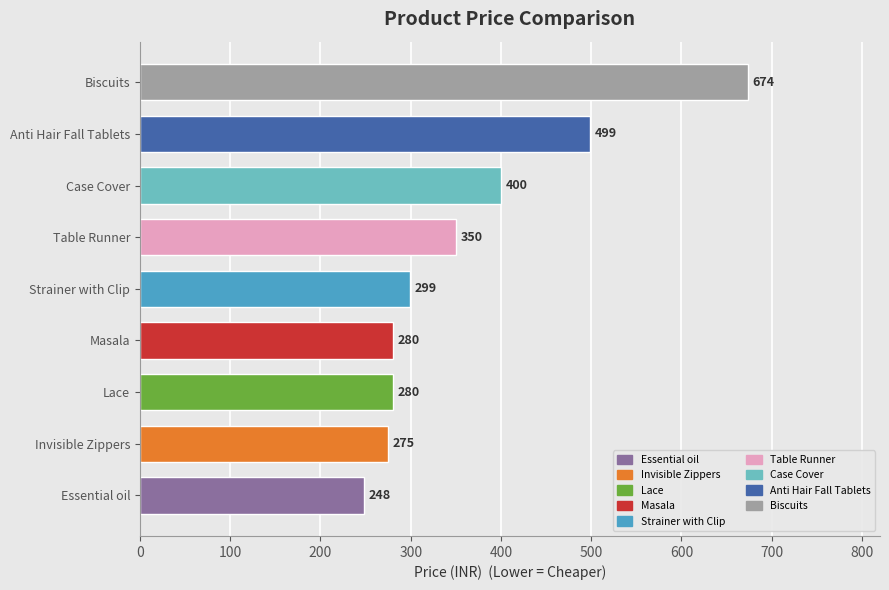

Where is the data nearest to the value 461?

Anti Hair Fall Tablets